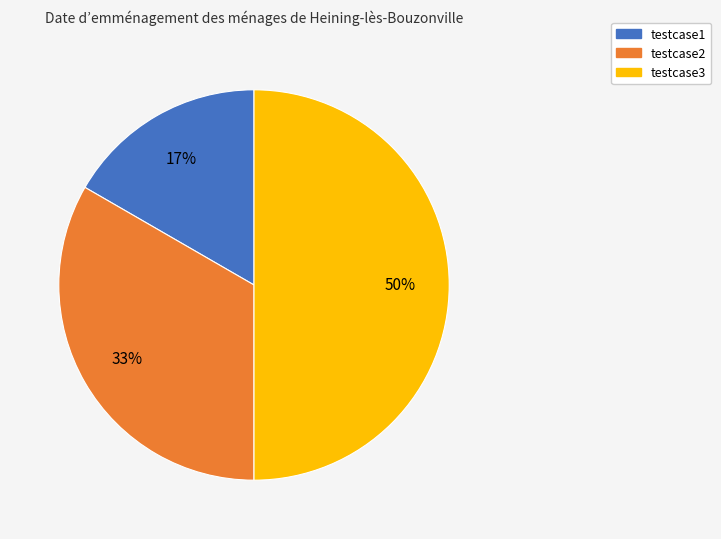

Combined, do testcase3 and testcase2 account for over 50%?

Yes